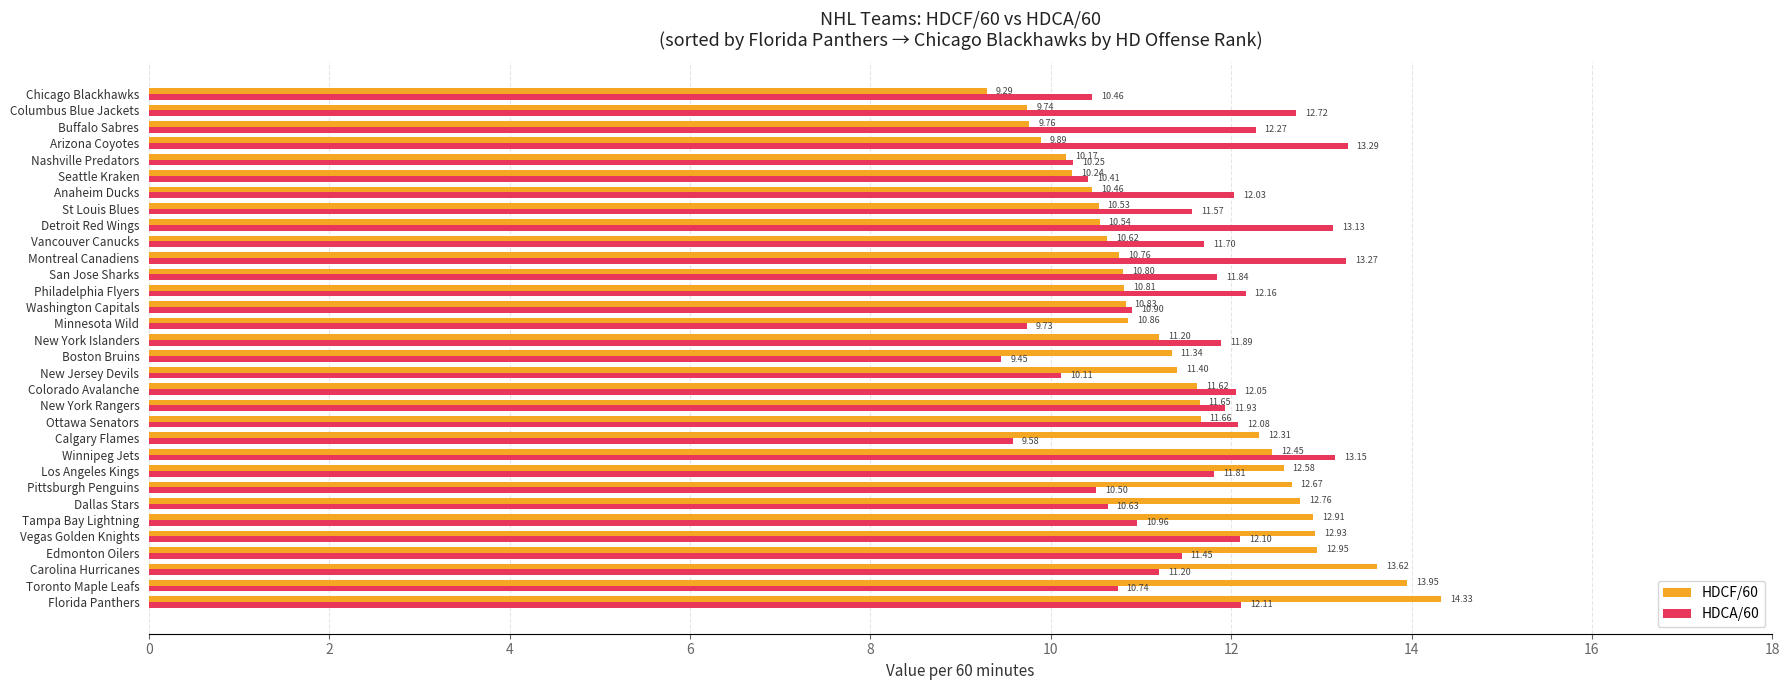

Between Pittsburgh Penguins and Seattle Kraken, which series saw the biggest shift?

HDCF/60